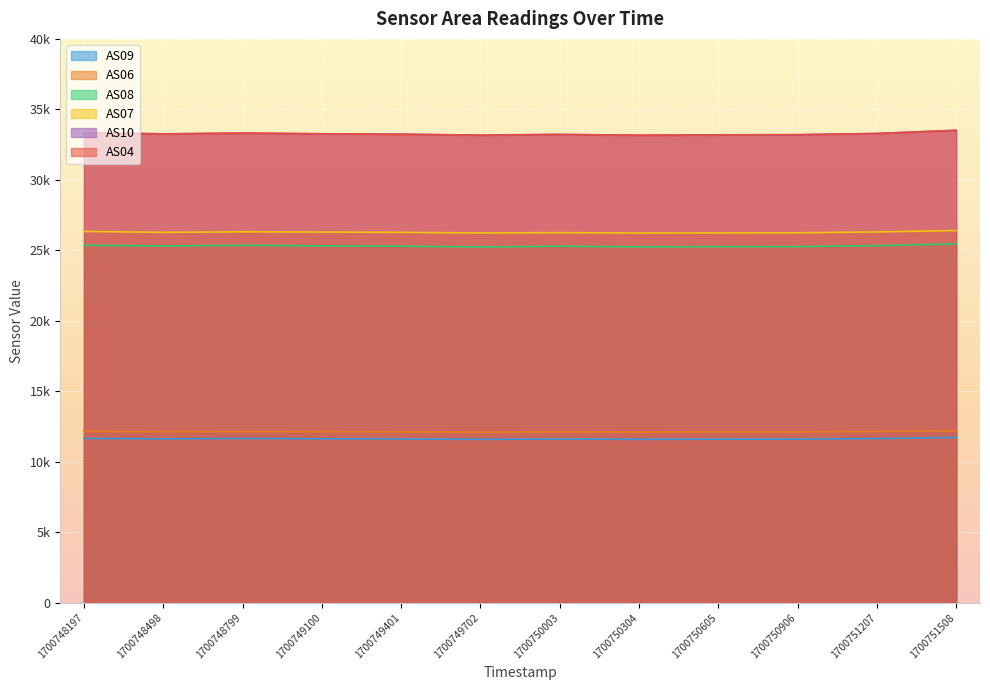

How many interior local valleys does the AS04 series have?

3